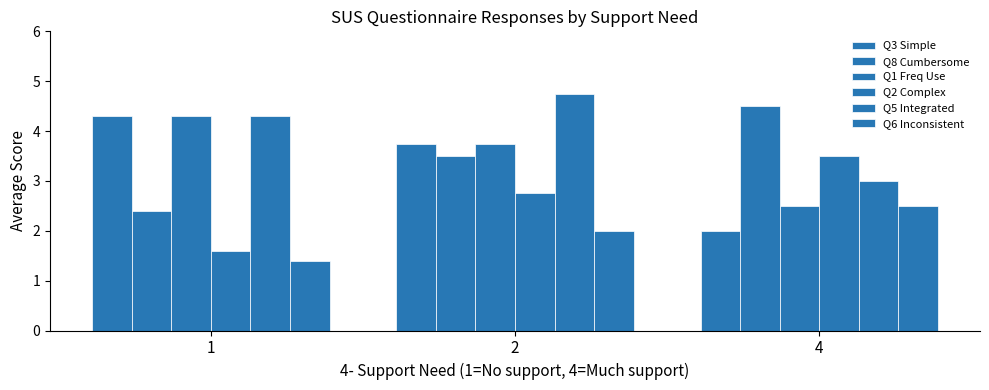

Reading left to right, what are all the values shown in this chart?

Q3 Simple: 1=4.3	2=3.8	4=2.0
Q8 Cumbersome: 1=2.4	2=3.5	4=4.5
Q1 Freq Use: 1=4.3	2=3.8	4=2.5
Q2 Complex: 1=1.6	2=2.8	4=3.5
Q5 Integrated: 1=4.3	2=4.8	4=3.0
Q6 Inconsistent: 1=1.4	2=2.0	4=2.5